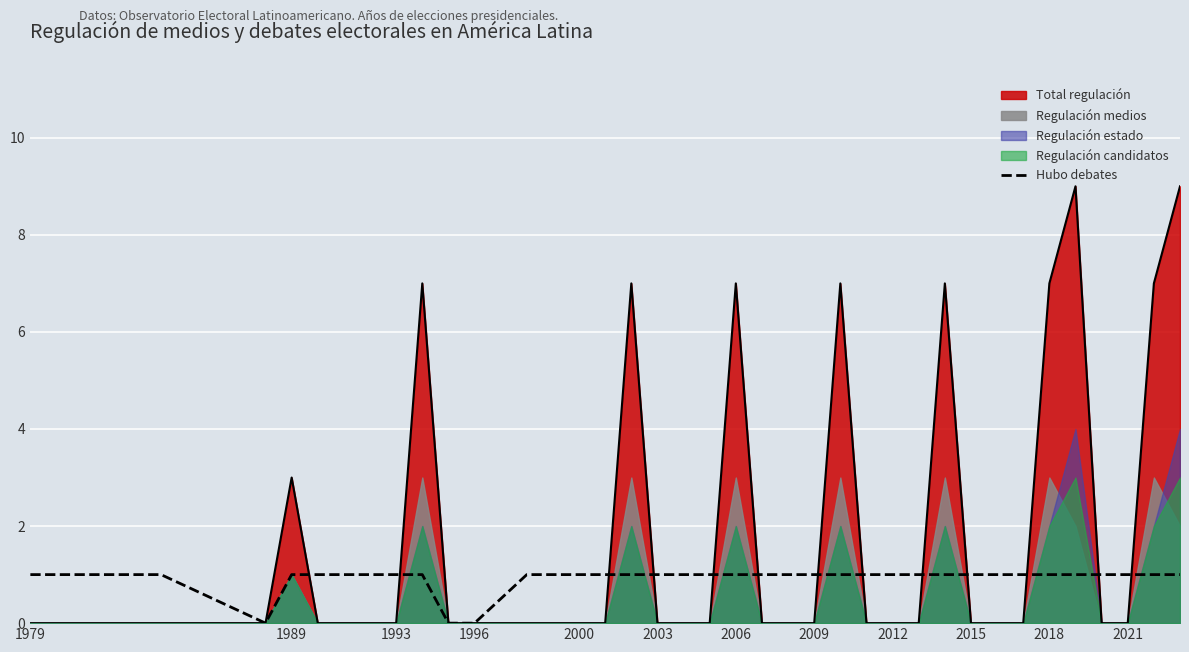

How many lines are shown in the chart?

1